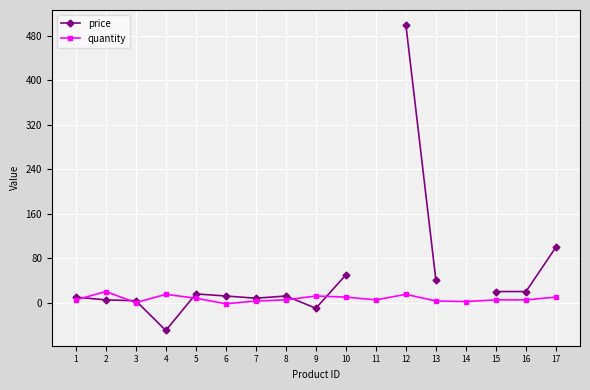

Where does the price series first go above 15?

5